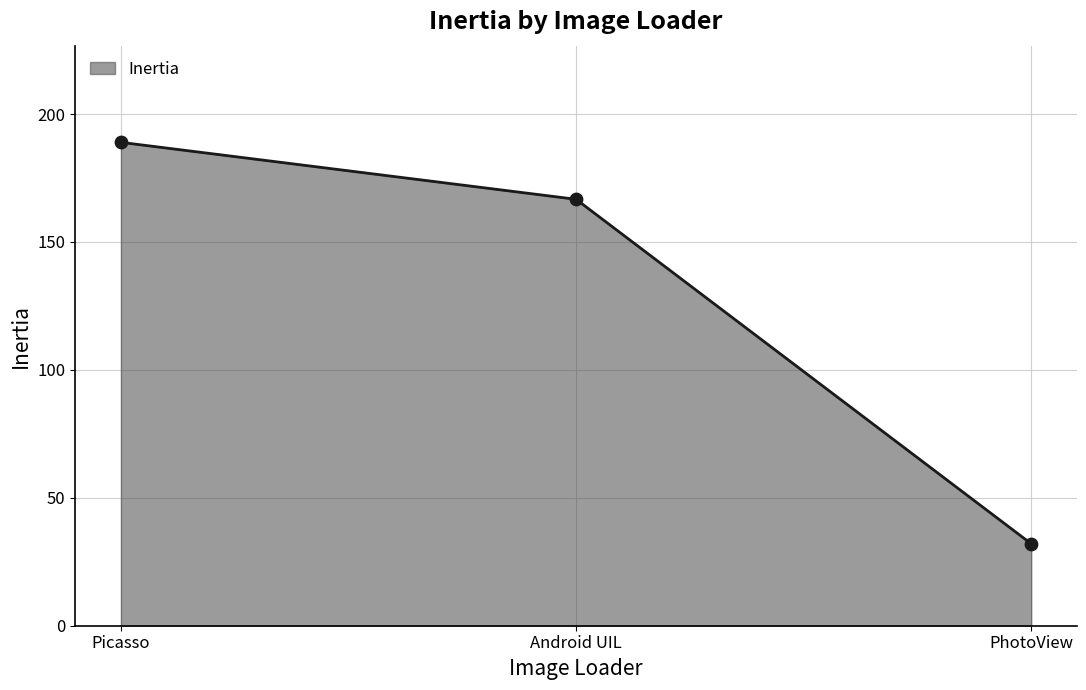

What is the change in value from Android UIL to PhotoView?

-134.6